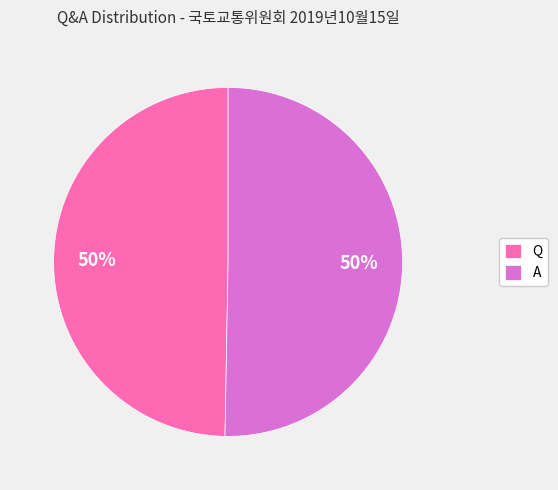

True or false: Q accounts for 50% of the total.

True